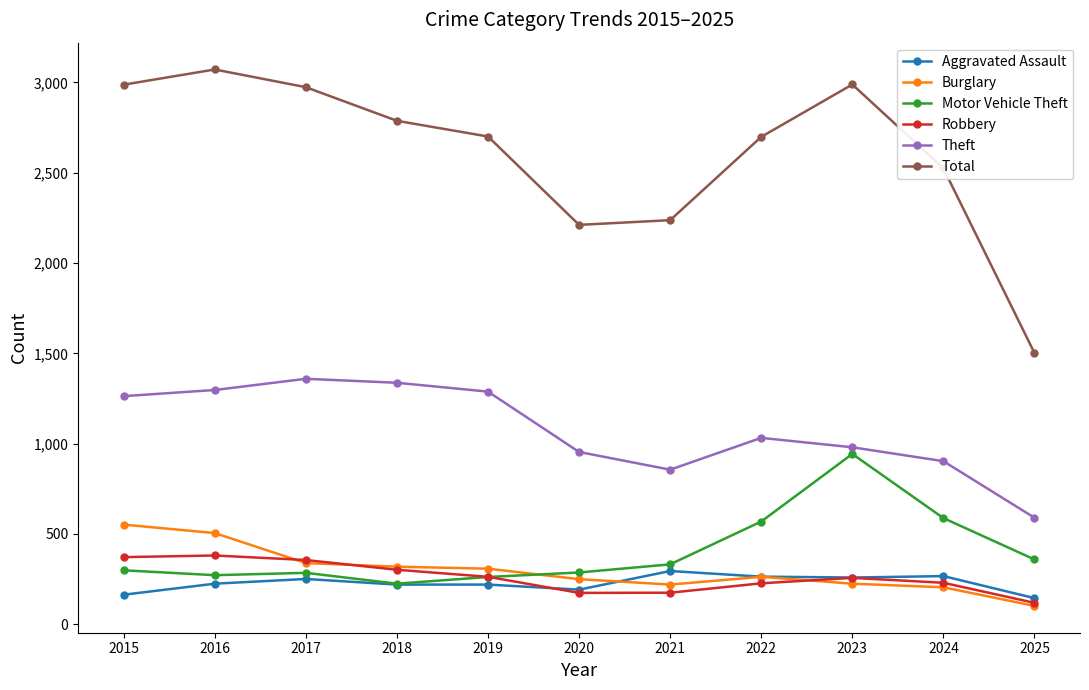

What is the maximum value for Total?

3071